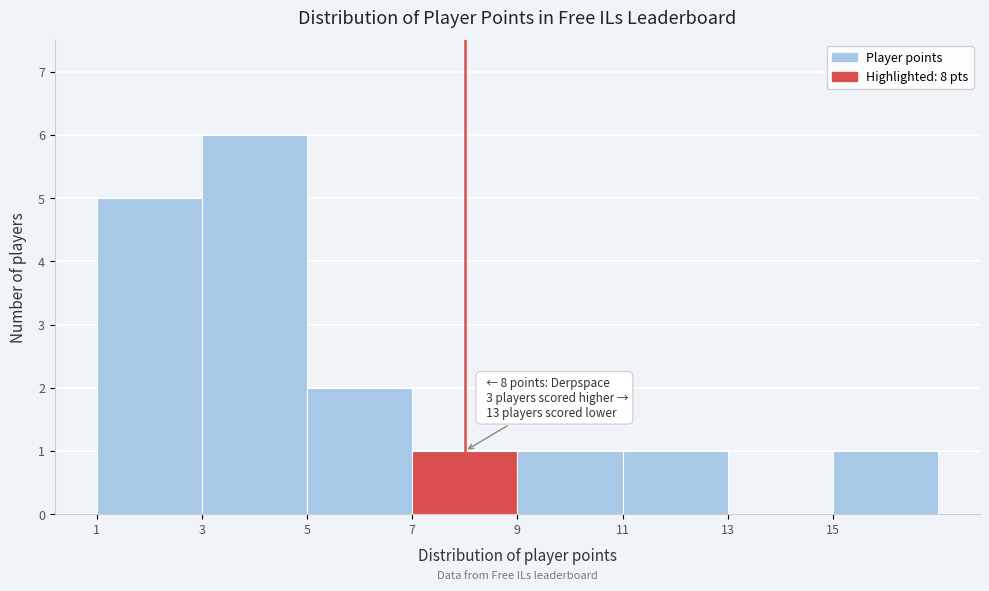

Over which range of the x-axis is the bar tallest?

3 to 5